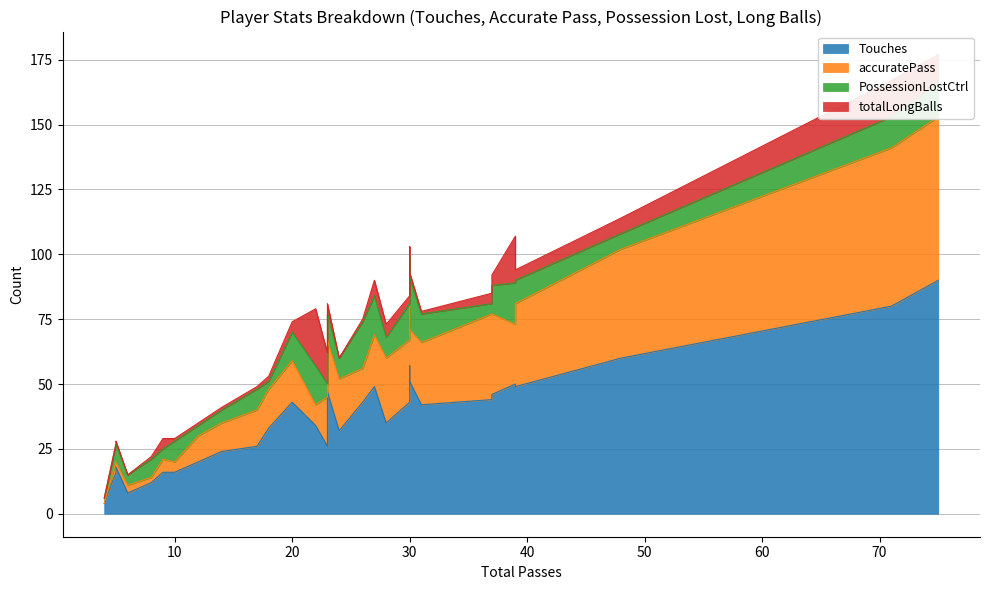

What is the difference between the maximum and minimum values in the totalLongBalls series?

22